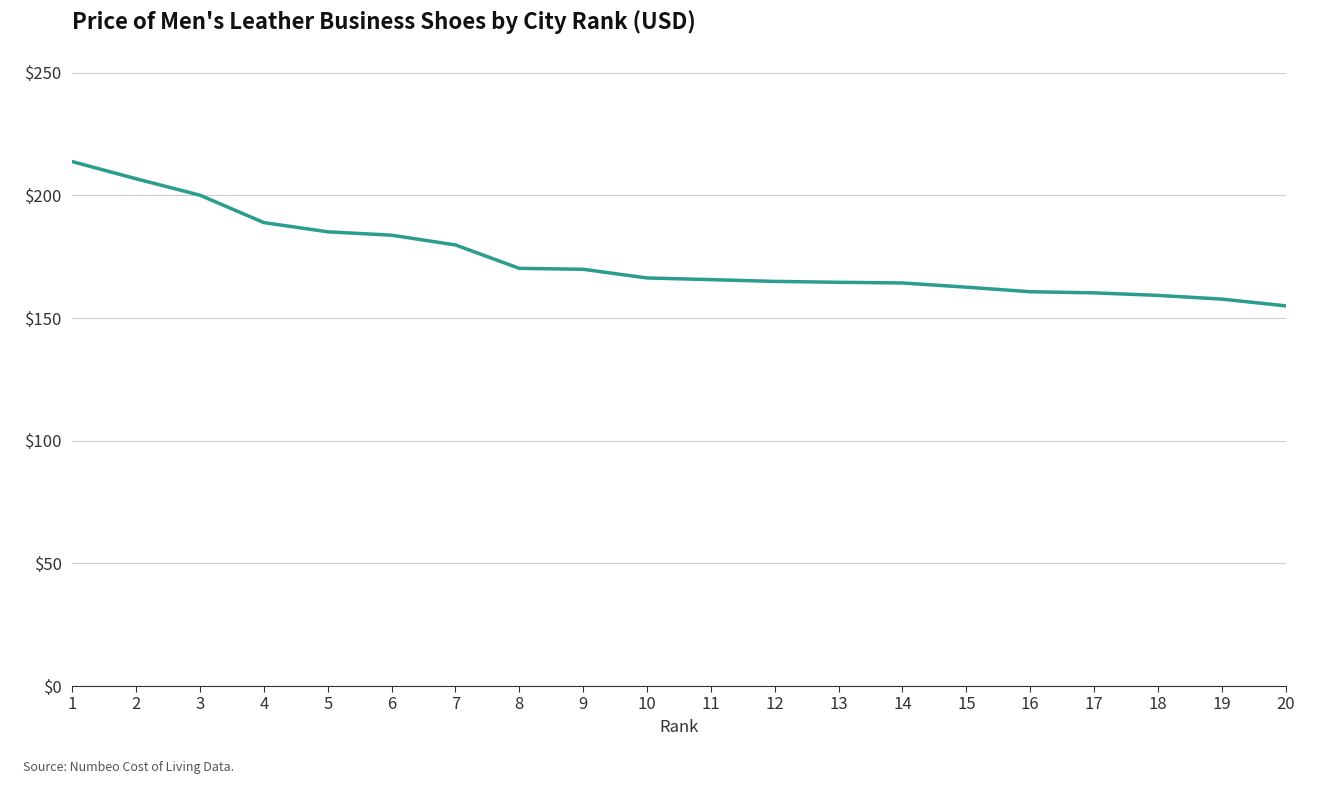

What is the difference between the maximum and minimum values?

58.8